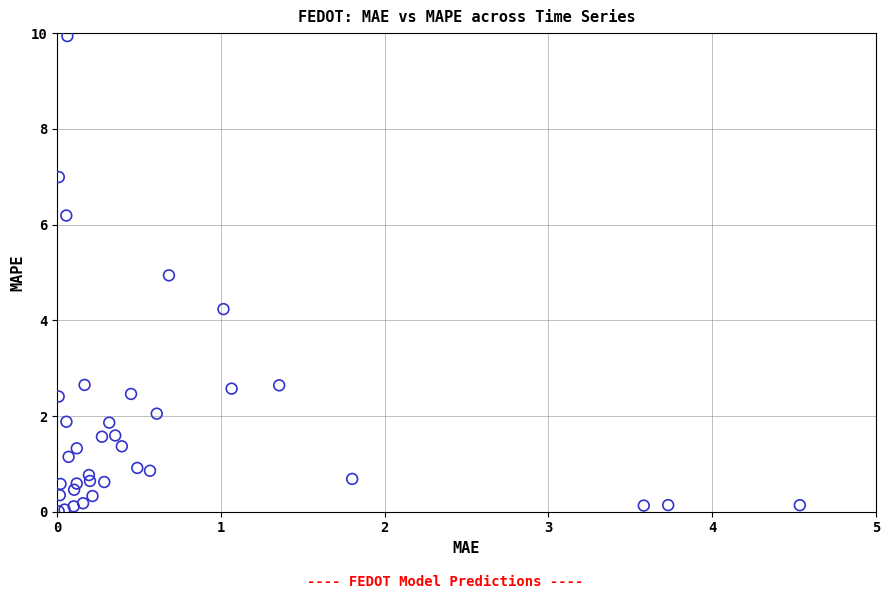

What Y value in the scatter plot is closest to 4?

4.2